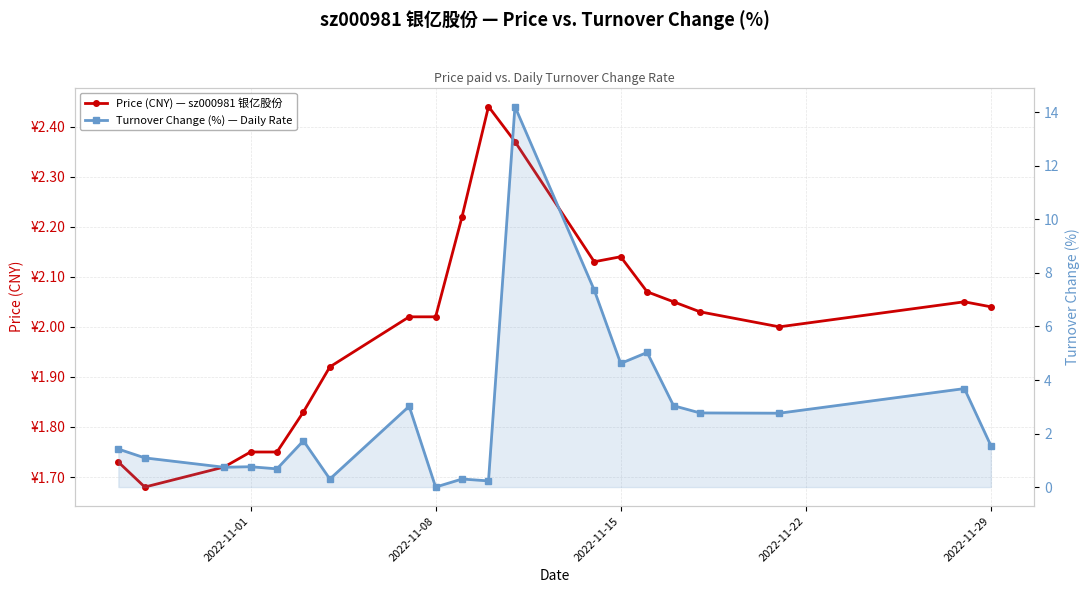

How many data points in Turnover Change (%) — Daily Rate are less than 1?

7